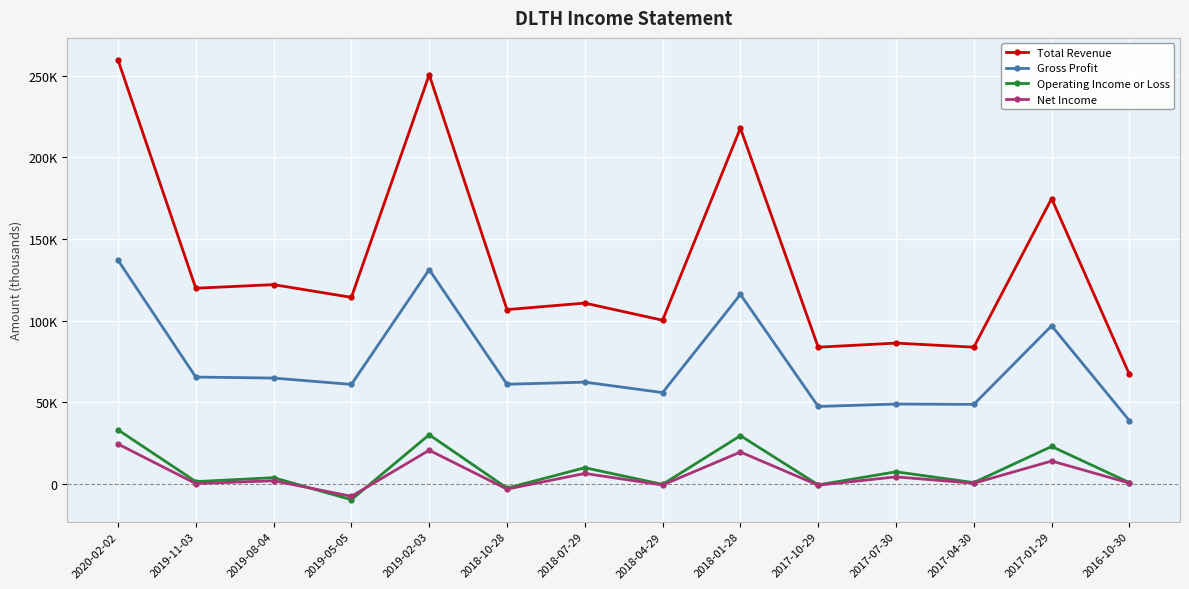

Between 2017-04-30 and 2017-01-29, which is larger?

2017-01-29